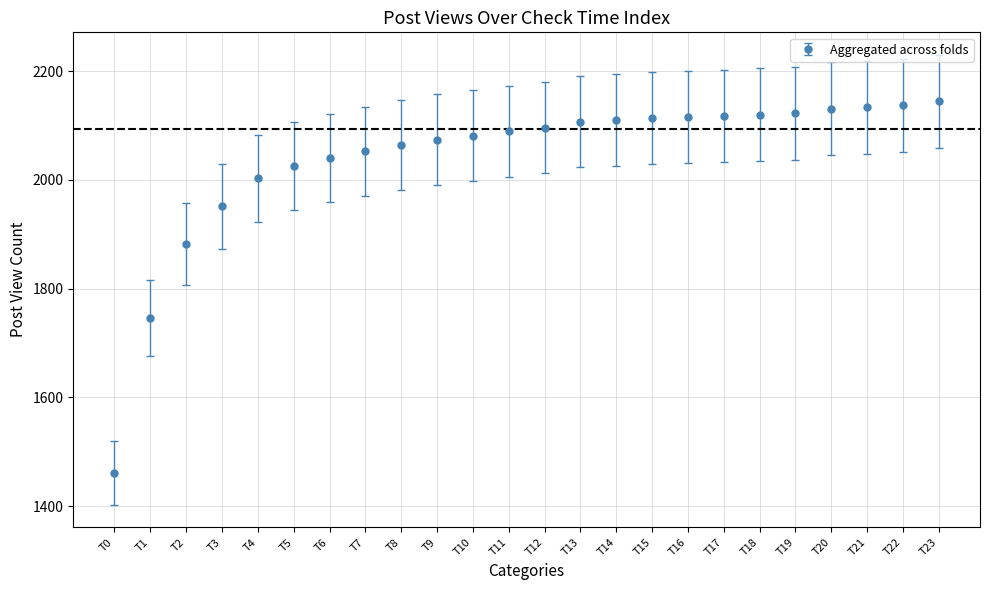

Between T0 and T12, which is larger?

T12